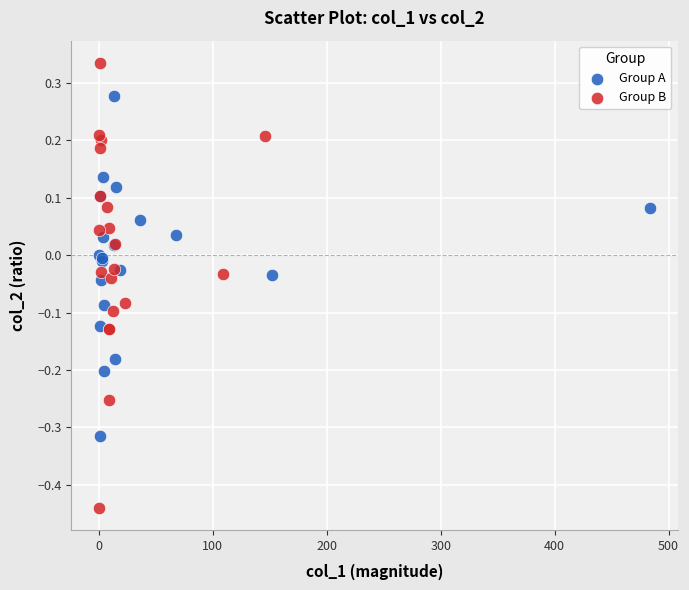

Which series contains the lowest Y value?

Group B